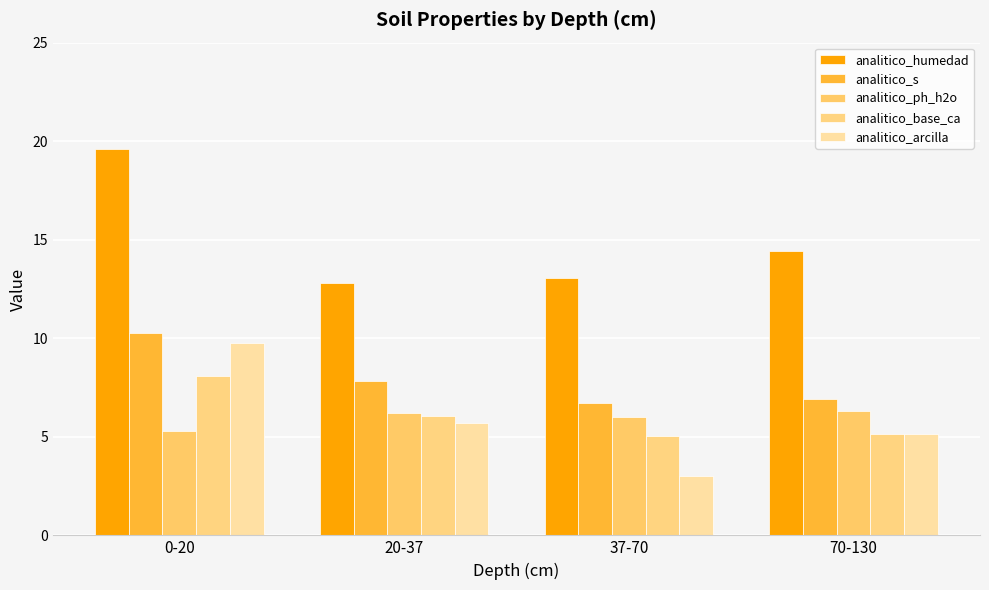

Which series has the largest range (max minus min)?

analitico_humedad